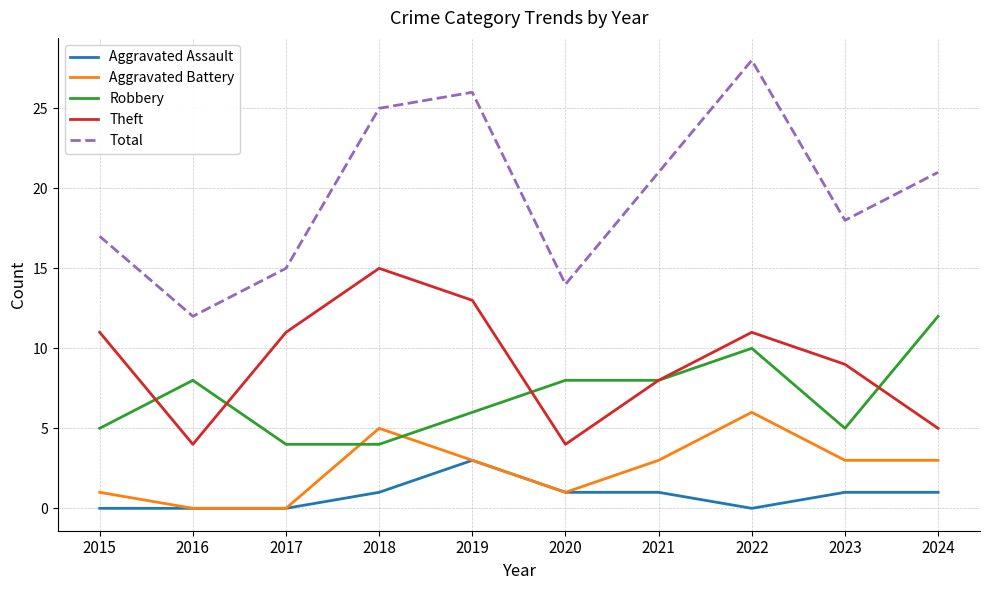

Count the number of categories in the chart.

10